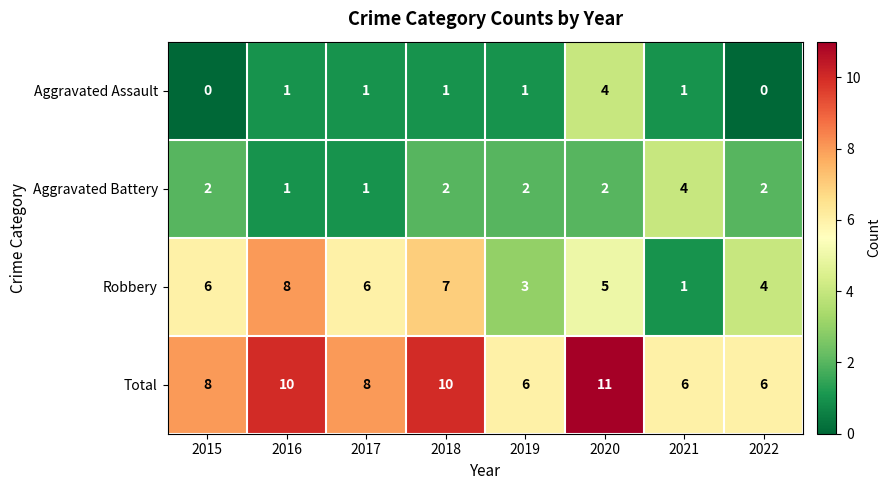

What is the difference between the maximum and minimum values in the Aggravated Battery series?

3